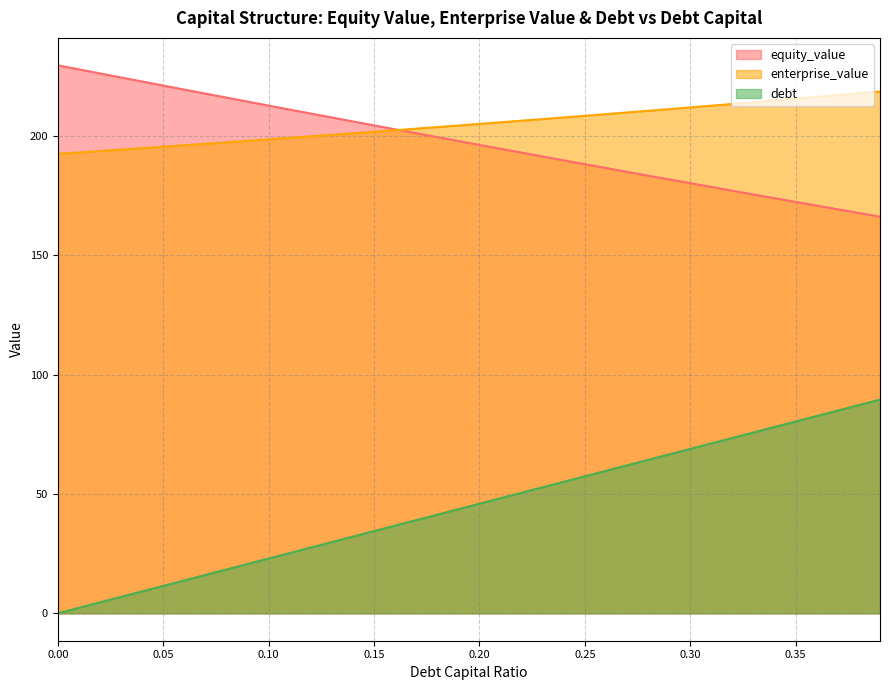

Reading left to right, list all the values displayed in this chart.

equity_value: 229.5	227.8	226.1	224.4	222.7	221.0	219.3	217.7	216.0	214.3	212.6	211.0	209.3	207.6	206.0	204.3	202.7	201.1	199.4	197.8	196.2	194.5	192.9	191.3	189.7	188.1	186.5	184.9	183.3	181.7	180.1	178.5	177.0	175.4	173.8	172.3	170.7	169.2	167.6	166.1
enterprise_value: 192.4	193.0	193.6	194.2	194.8	195.4	196.0	196.6	197.2	197.9	198.5	199.1	199.7	200.4	201.0	201.7	202.3	203.0	203.6	204.3	205.0	205.6	206.3	207.0	207.7	208.4	209.0	209.7	210.4	211.2	211.9	212.6	213.3	214.0	214.8	215.5	216.2	217.0	217.7	218.5
debt: 0.0	2.3	4.6	6.9	9.2	11.5	13.8	16.1	18.4	20.7	22.9	25.2	27.5	29.8	32.1	34.4	36.7	39.0	41.3	43.6	45.9	48.2	50.5	52.8	55.1	57.4	59.7	62.0	64.3	66.6	68.8	71.1	73.4	75.7	78.0	80.3	82.6	84.9	87.2	89.5